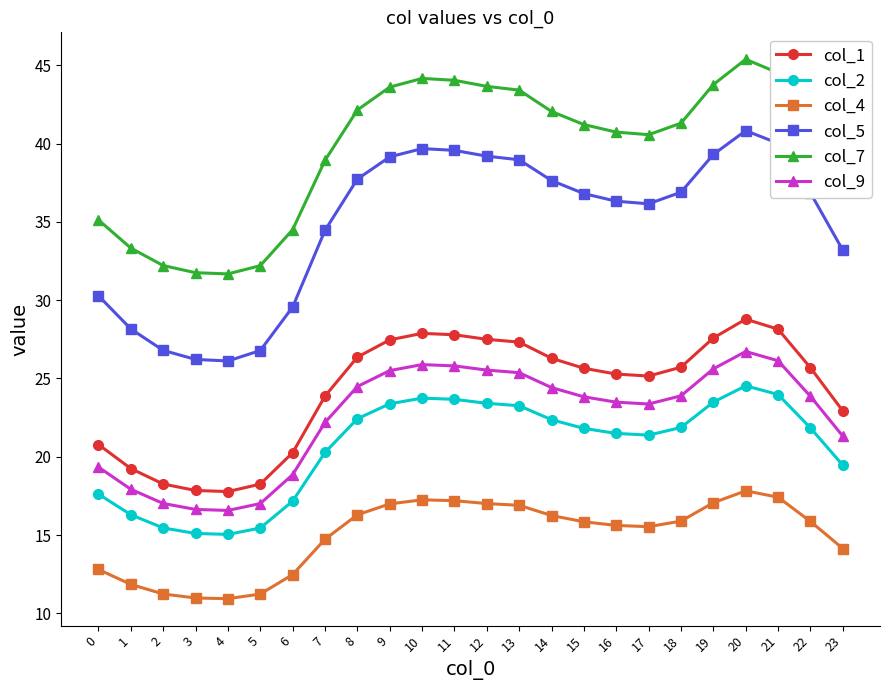

Which series has the largest total across all categories?

col_7